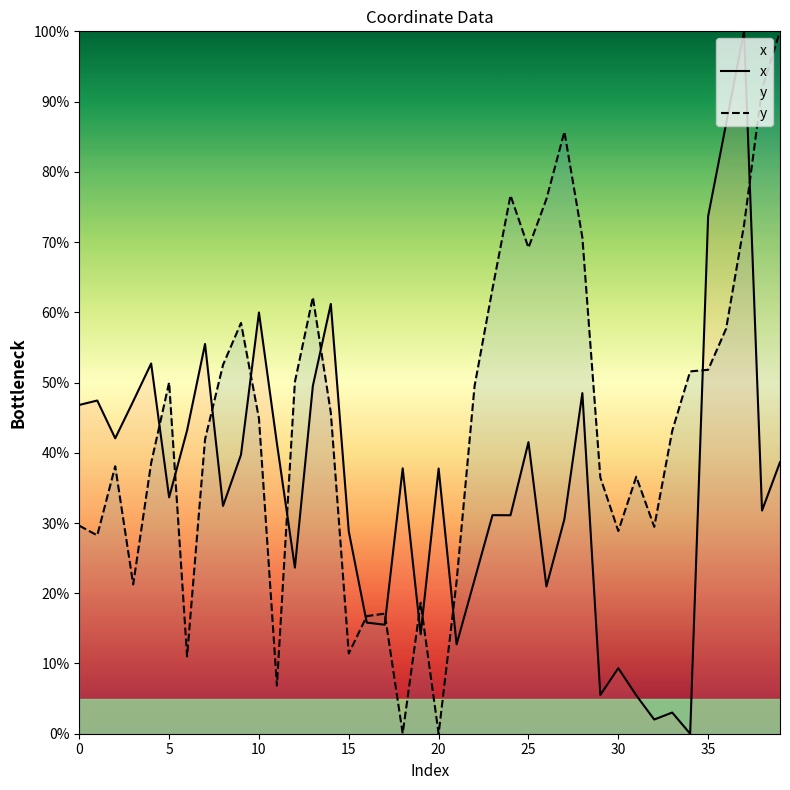

True or false: y has a value of 16.0 at 10.

False